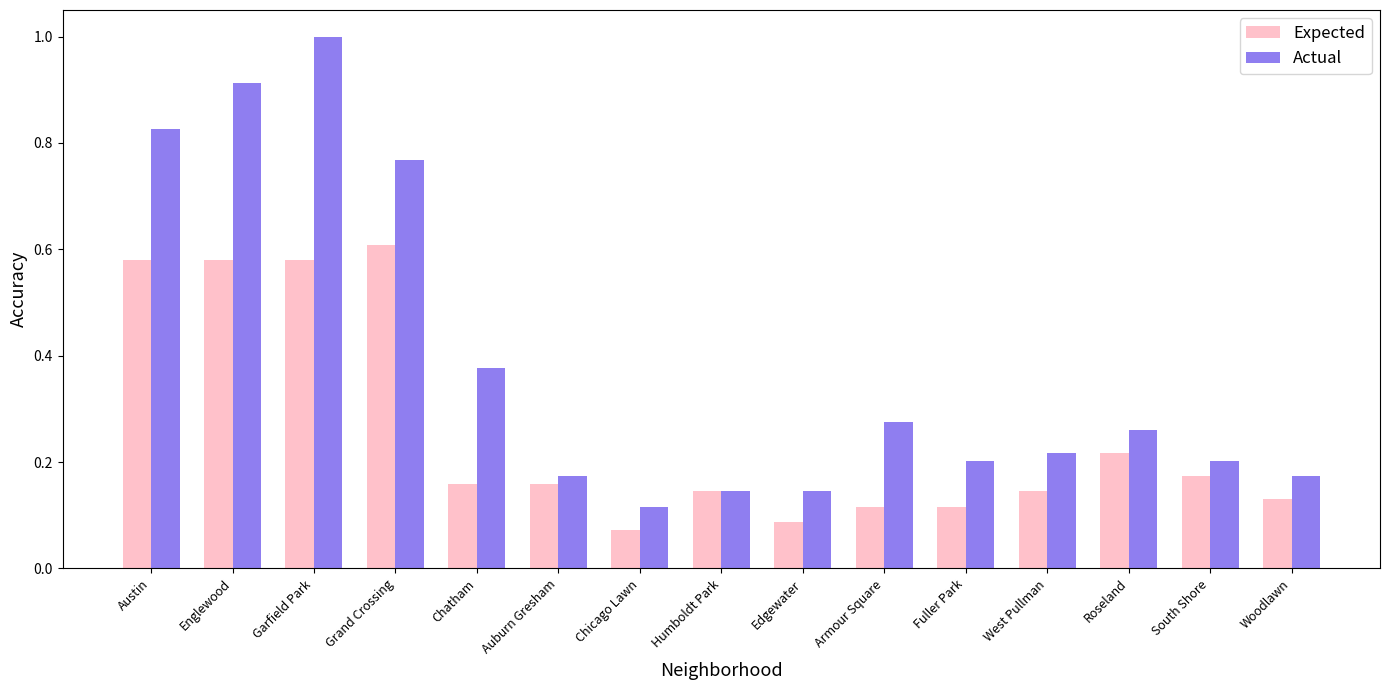

Which category has the lowest value in the Actual series?

Chicago Lawn